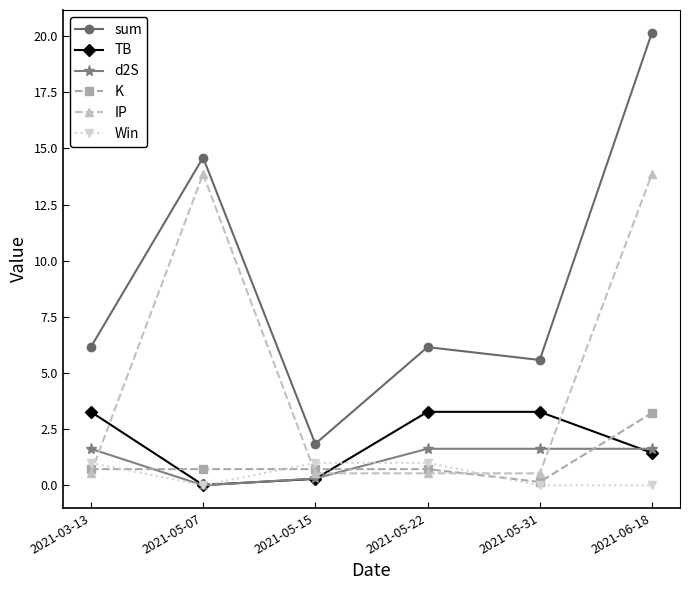

What position from the left is 2021-06-18?

6